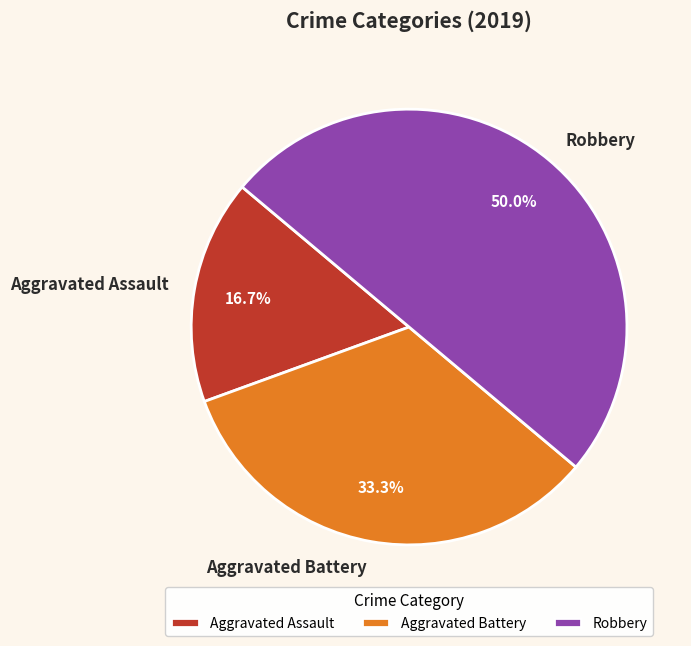

What percentage is the Aggravated Assault slice, to the nearest percent?

17%